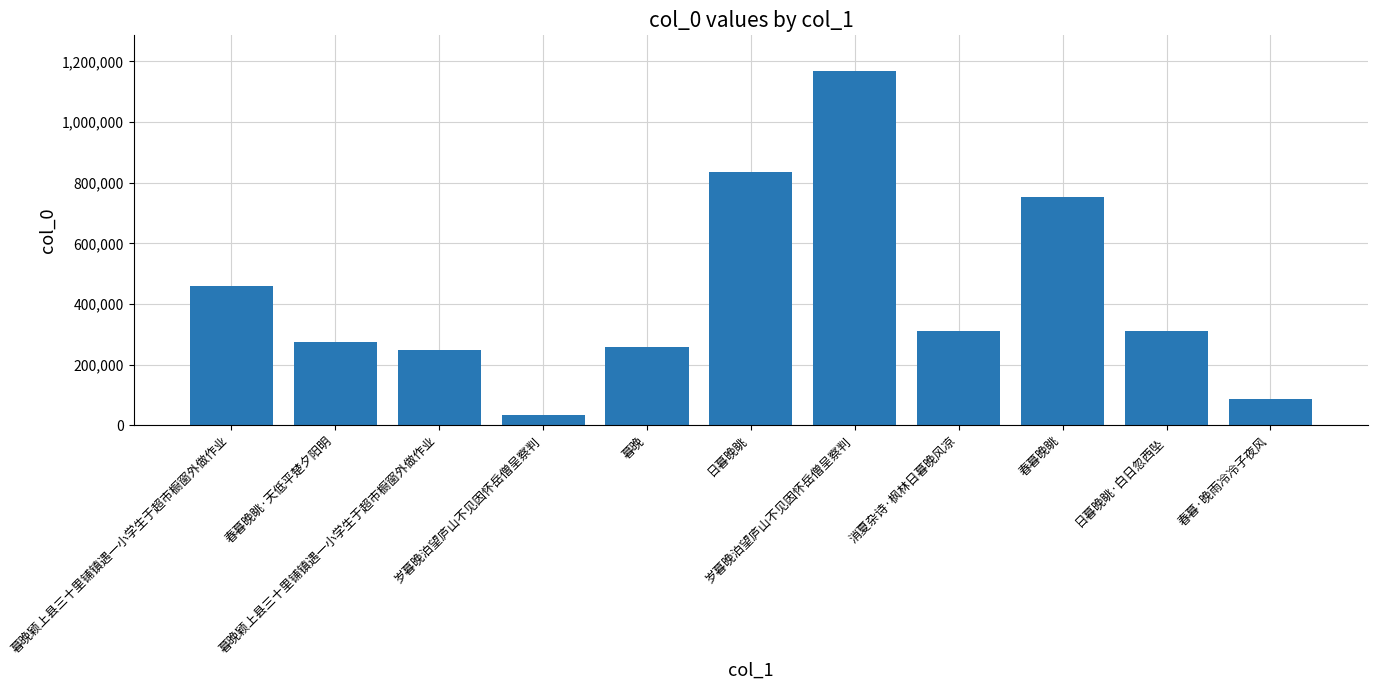

What is the value of the 4th bar from the left?

34333